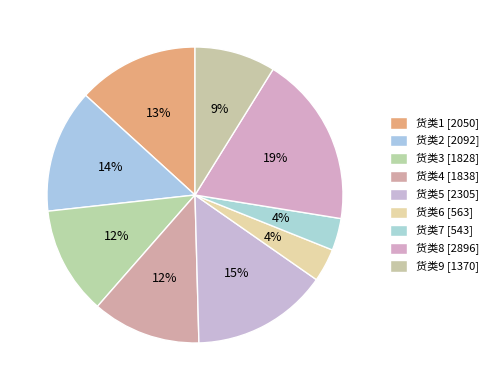

Rank the categories by value from lowest to highest.

货类7, 货类6, 货类9, 货类3, 货类4, 货类1, 货类2, 货类5, 货类8